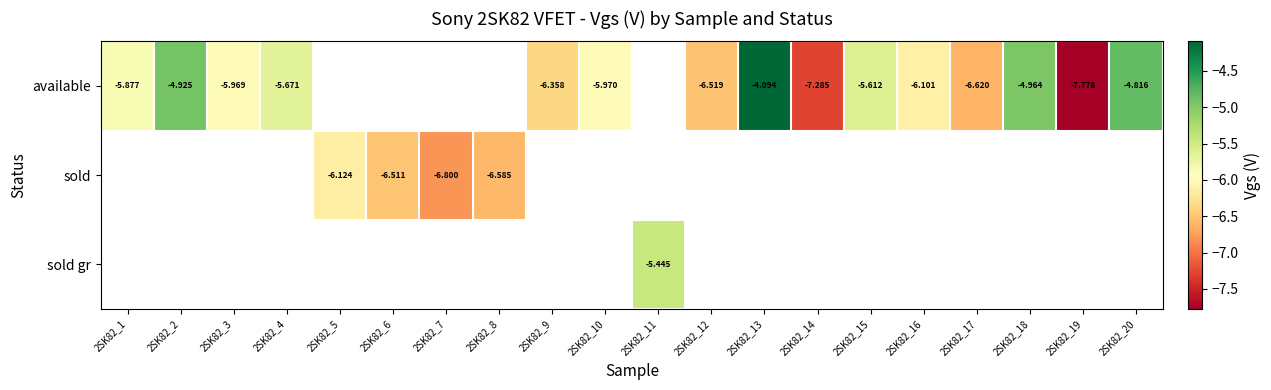

Which series changed the most between 2SK82_3 and 2SK82_14?

available